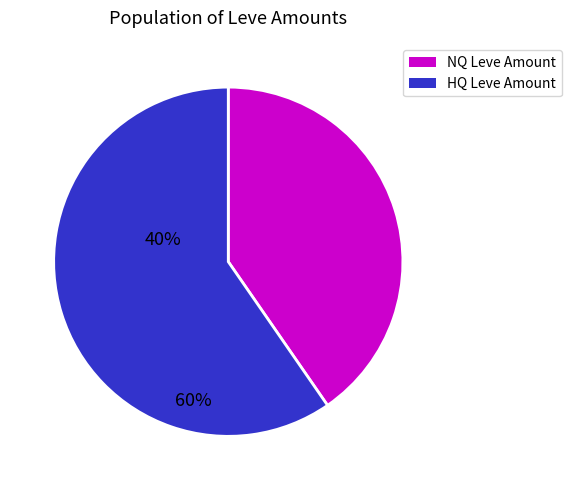

What is the largest slice in the pie chart?

HQ Leve Amount